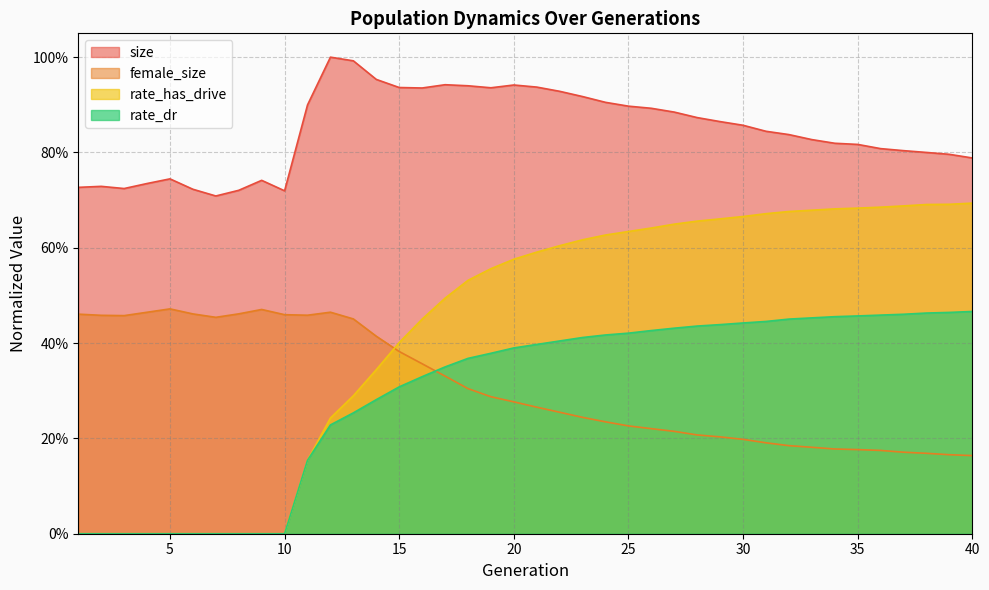

What is the highest value of the rate_dr series?

0.5